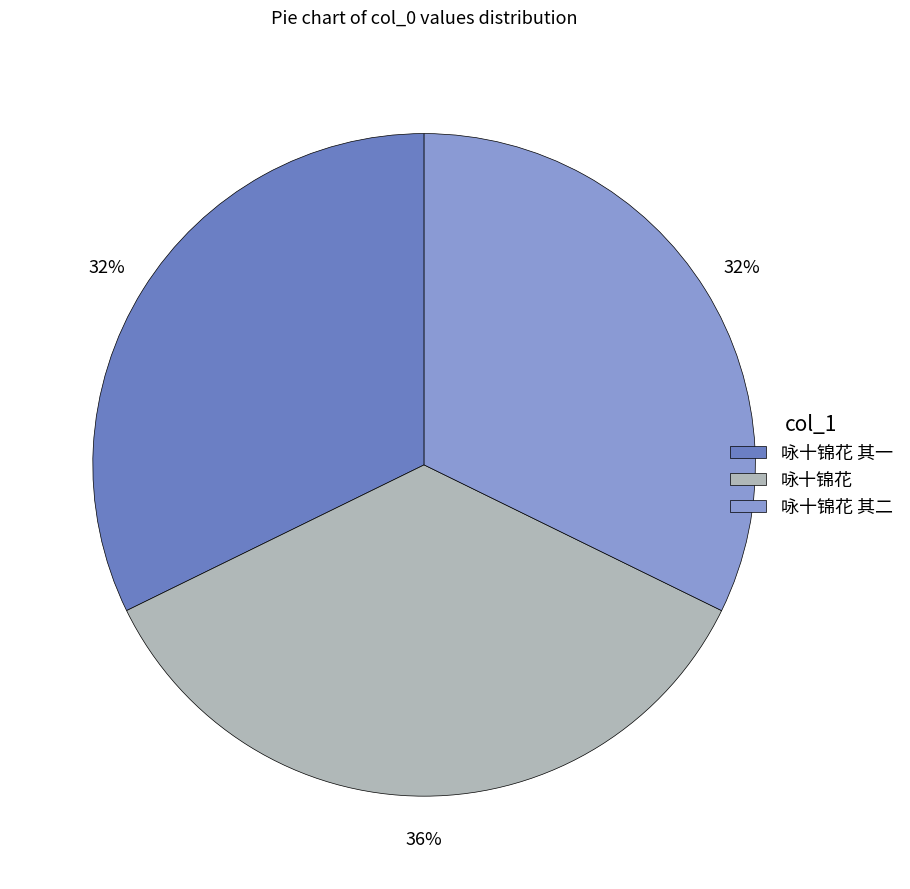

To the nearest percent, what is the average slice percentage?

33%